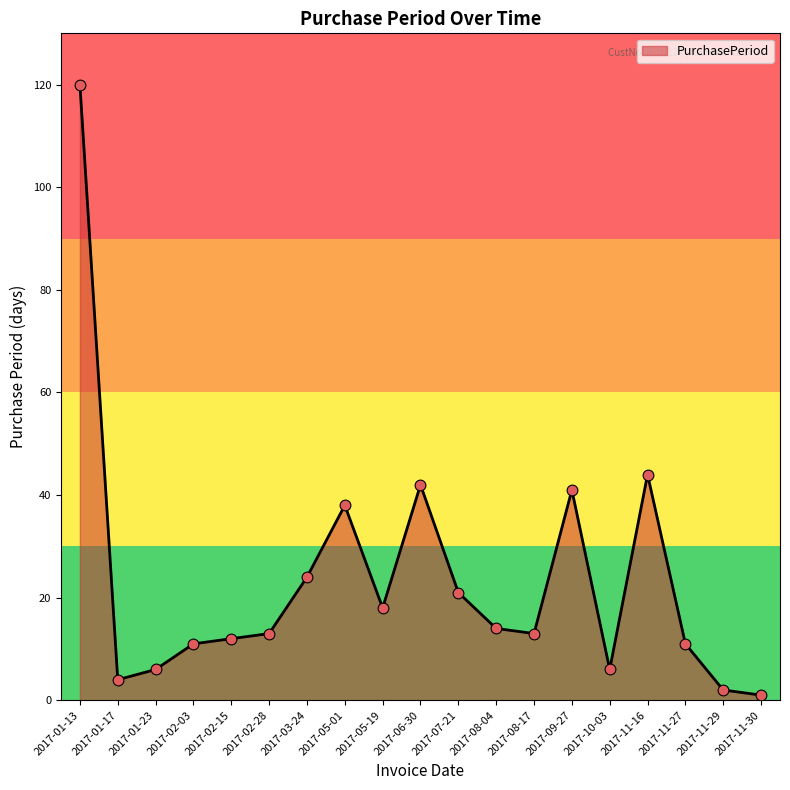

What is the change in value from 2017-02-15 to 2017-05-19?

+6